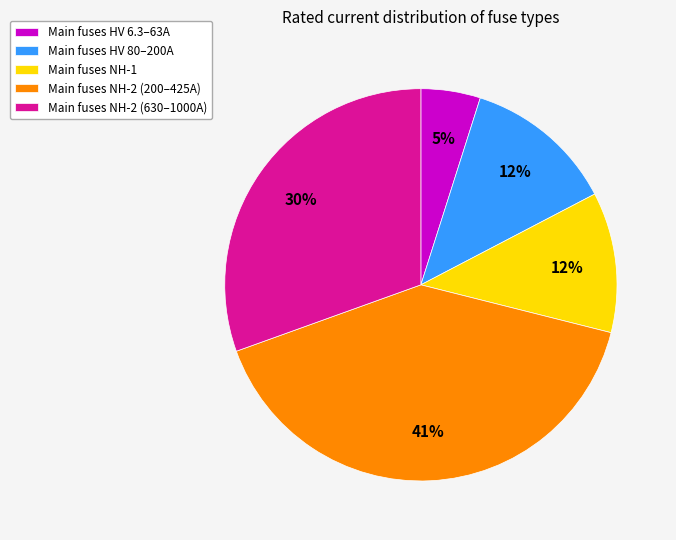

Which has a higher value, Main fuses HV 6.3–63A or Main fuses HV 80–200A?

Main fuses HV 80–200A